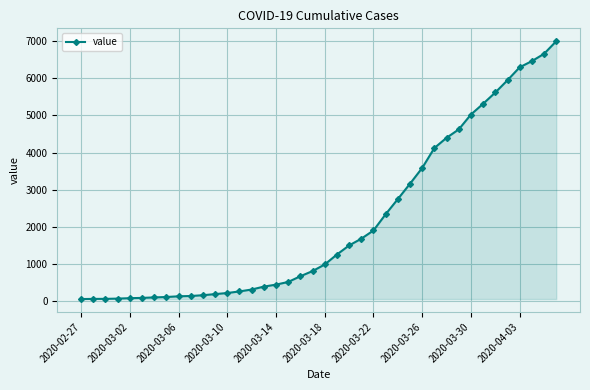

What is the sum of all values?

85677